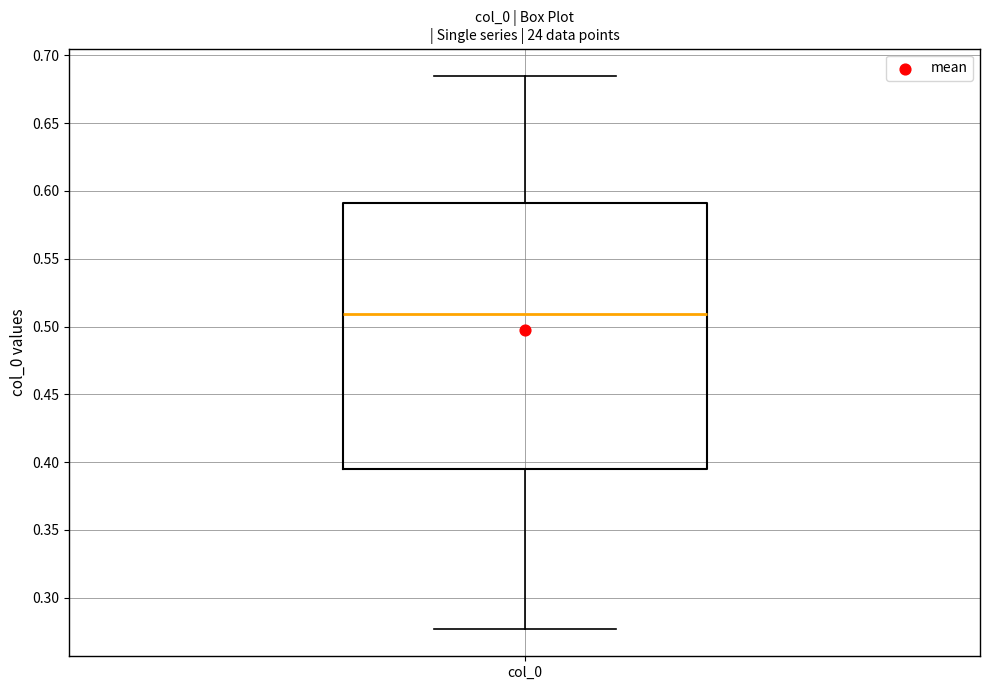

Read this box plot against the y-axis: the position of the median line, the range covered by the box, and the ends of both whiskers. The values are not printed on the chart, so give them approximately, as read against the axis.

median 0.510, box 0.395 to 0.590, whiskers 0.275 to 0.685